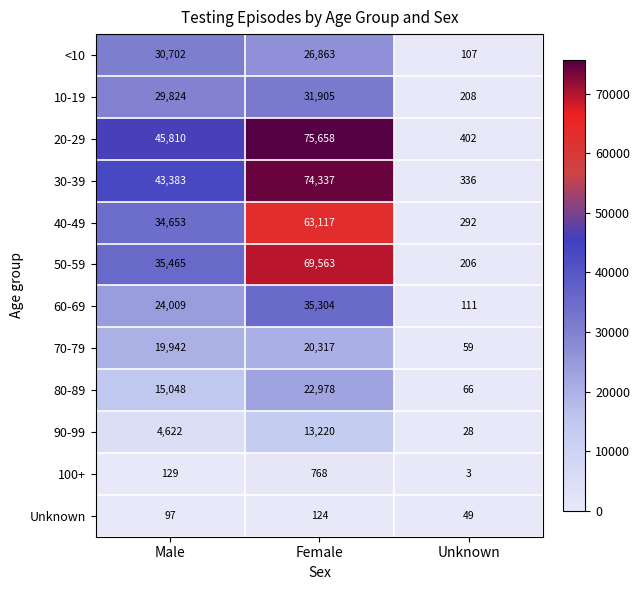

What is the spread (max minus min) of values at Unknown?

399